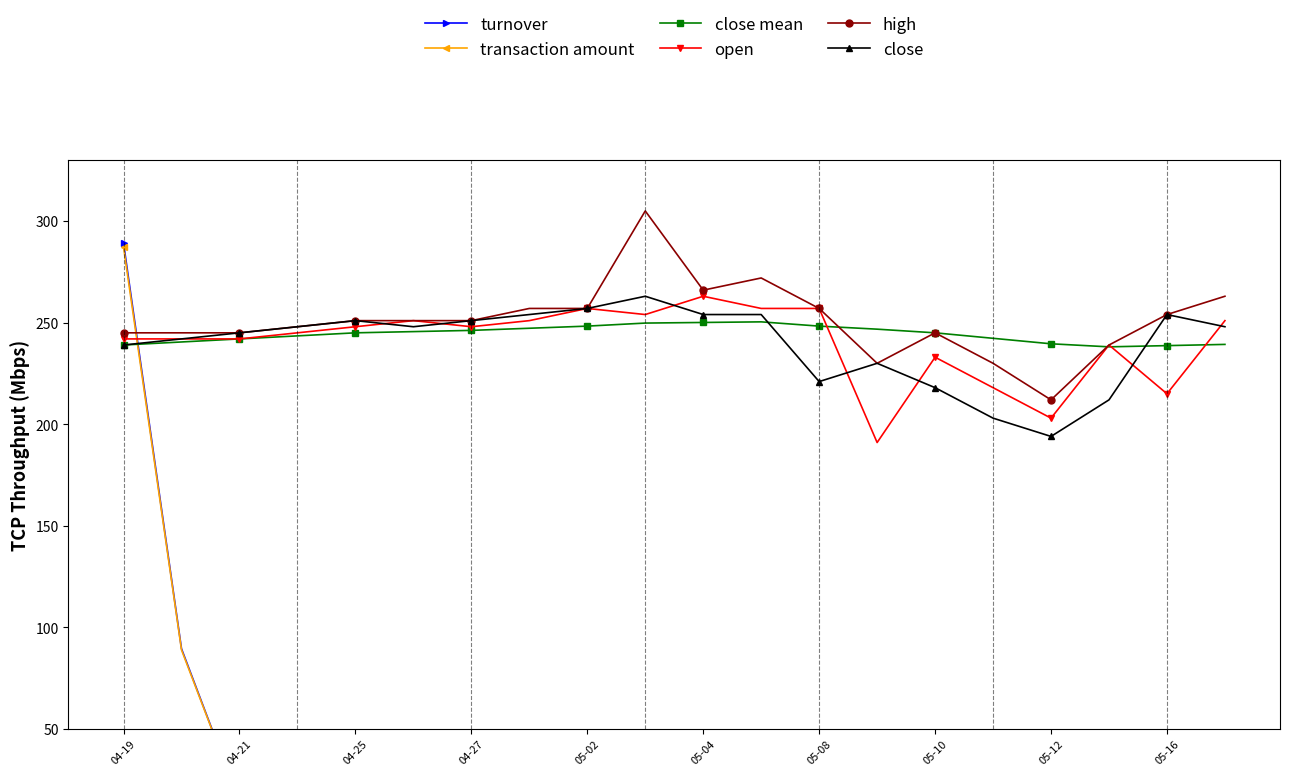

At which category does close reach its first local peak?

04-25